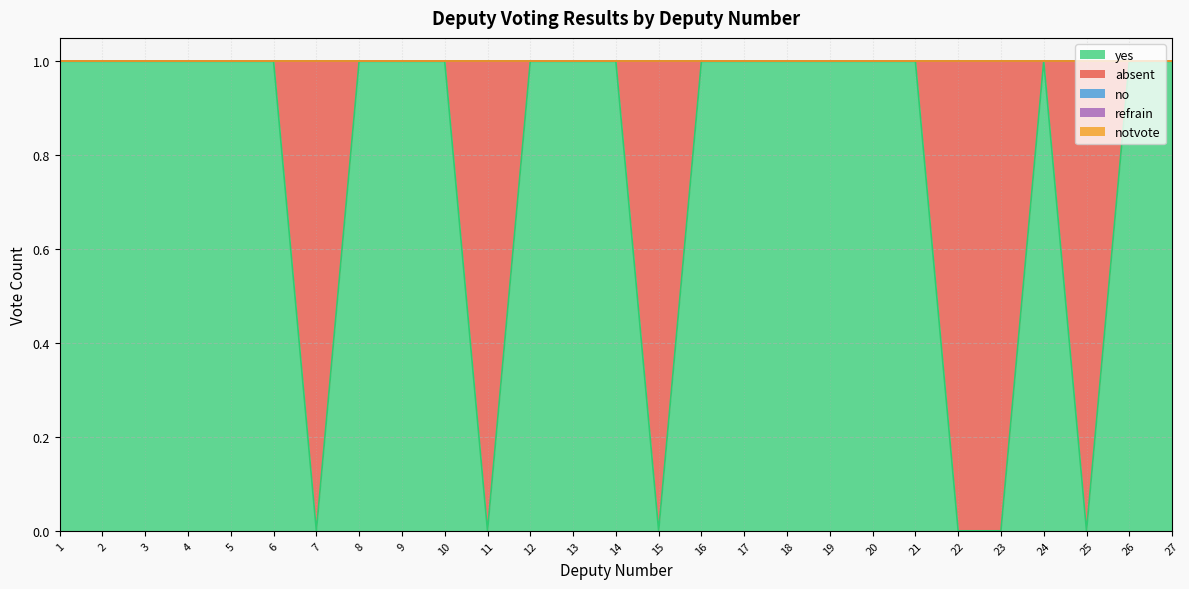

Is the value of no at 7 greater than the value of notvote at 16?

No